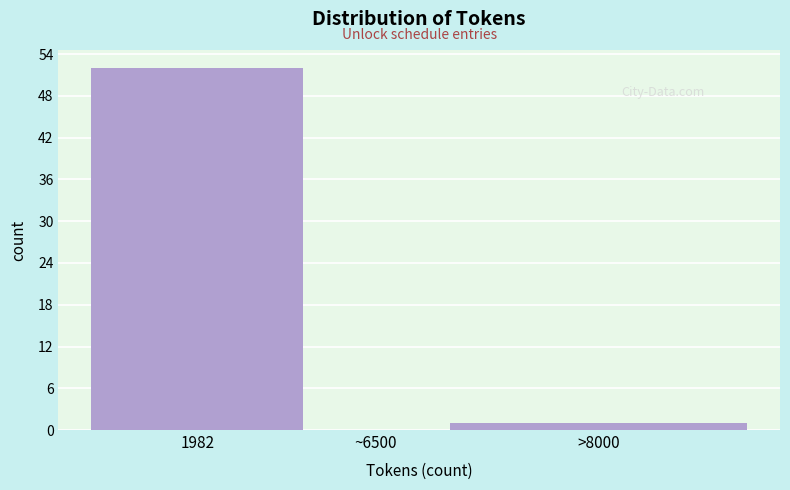

Reading left to right, what are all the values shown in this chart?

1982=52	~6500=0	>8000=1